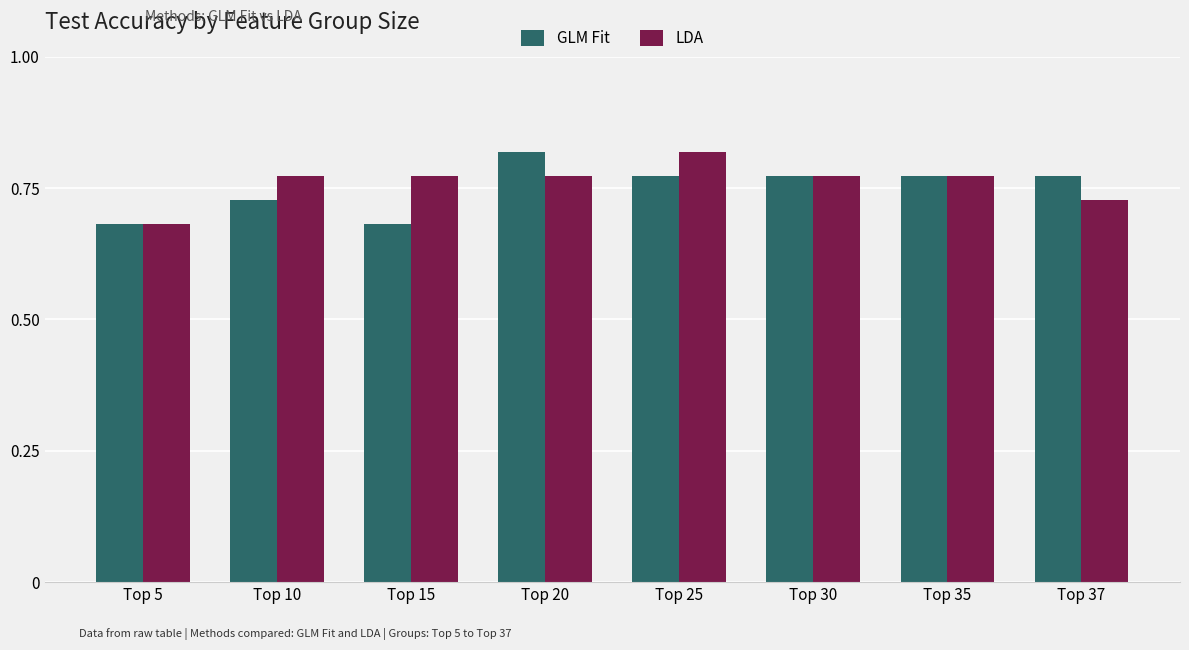

Rank the series at Top 15 from highest to lowest value.

LDA, GLM Fit